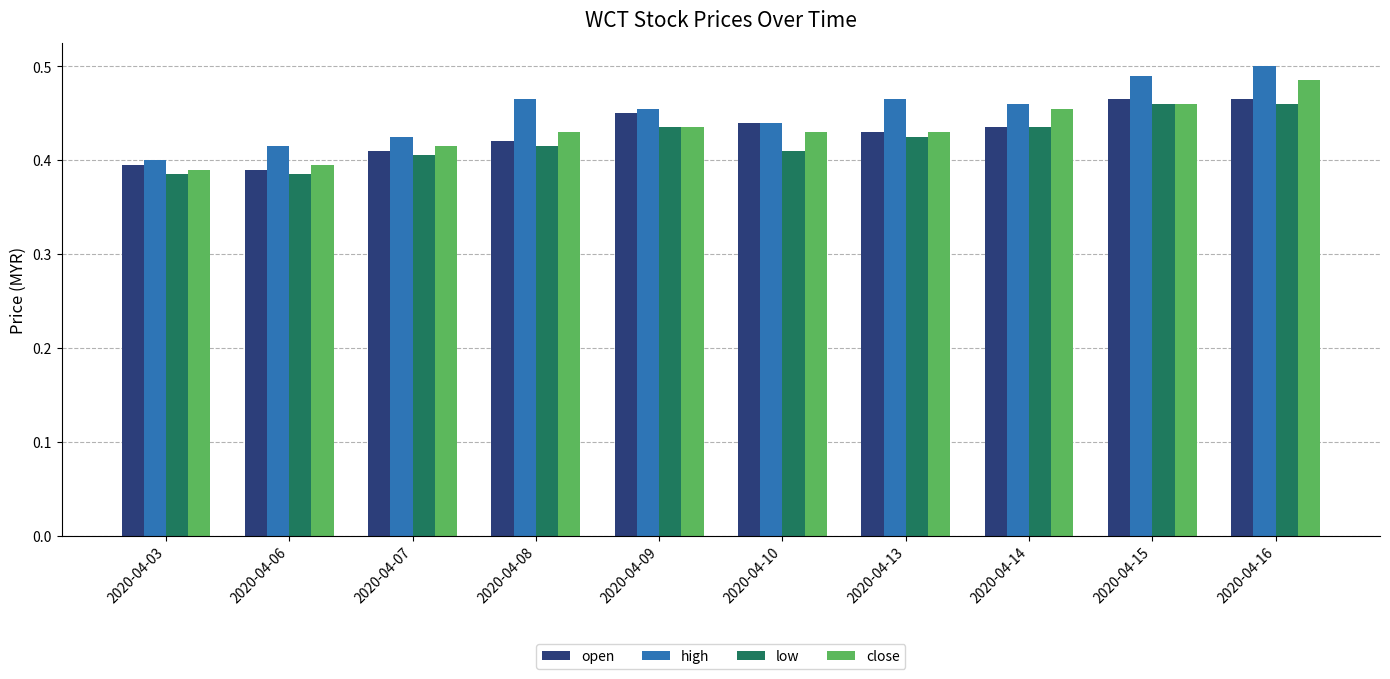

Which series changed the most between 2020-04-03 and 2020-04-14?

close